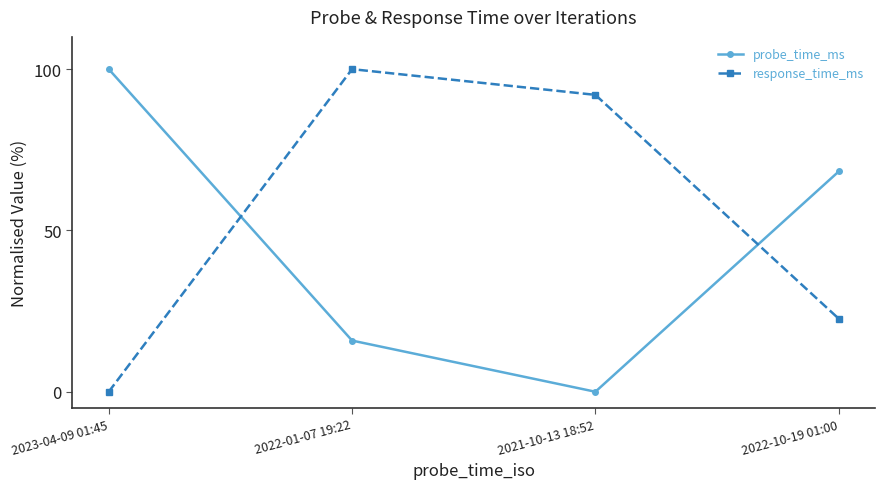

Which series changed the most between 2022-01-07 19:22 and 2022-10-19 01:00?

response_time_ms